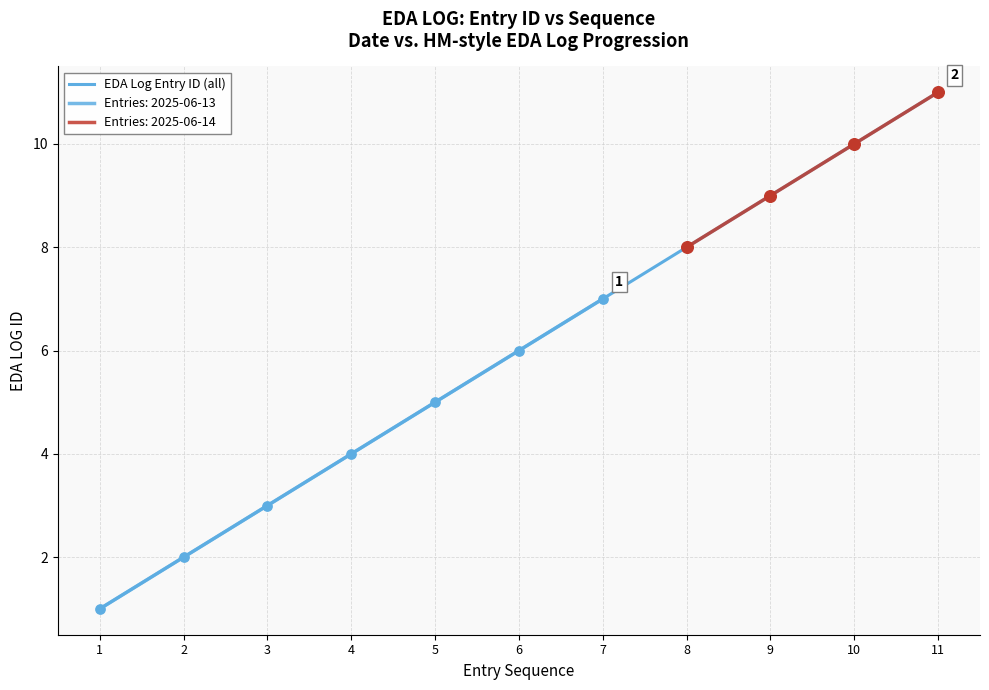

Between 7 and 3, which is larger?

7